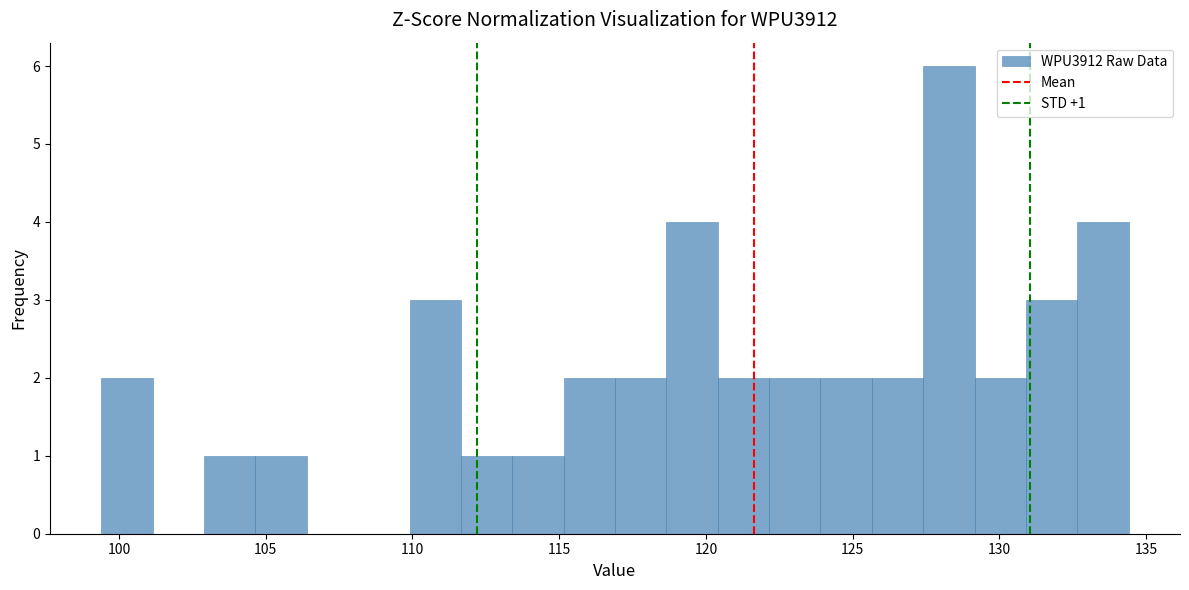

Read against the x-axis, roughly where is the centre of the tallest bar?

128.5